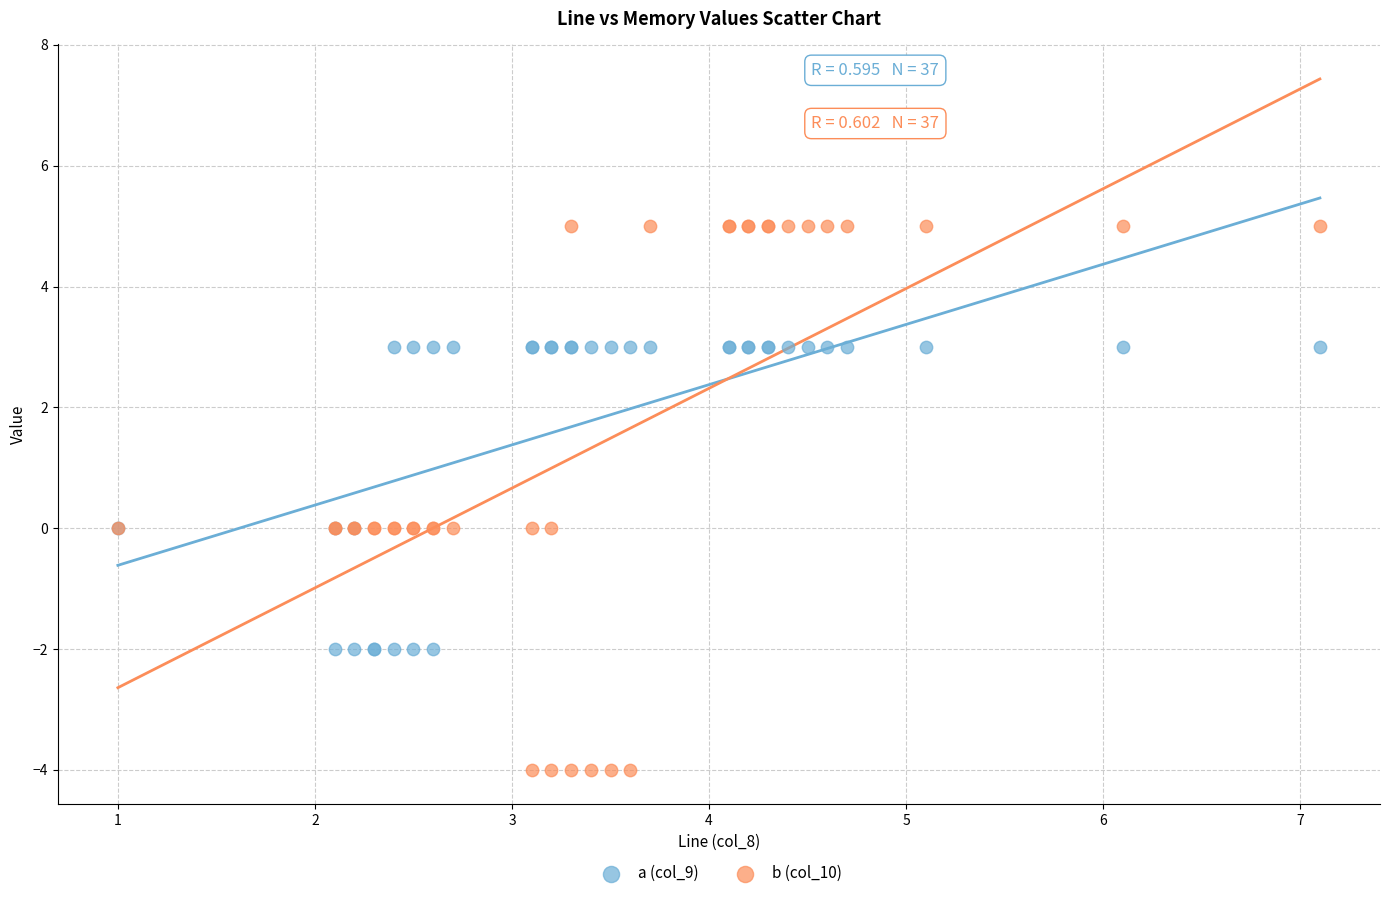

Which series has the widest spread of Y values?

b (col_10)